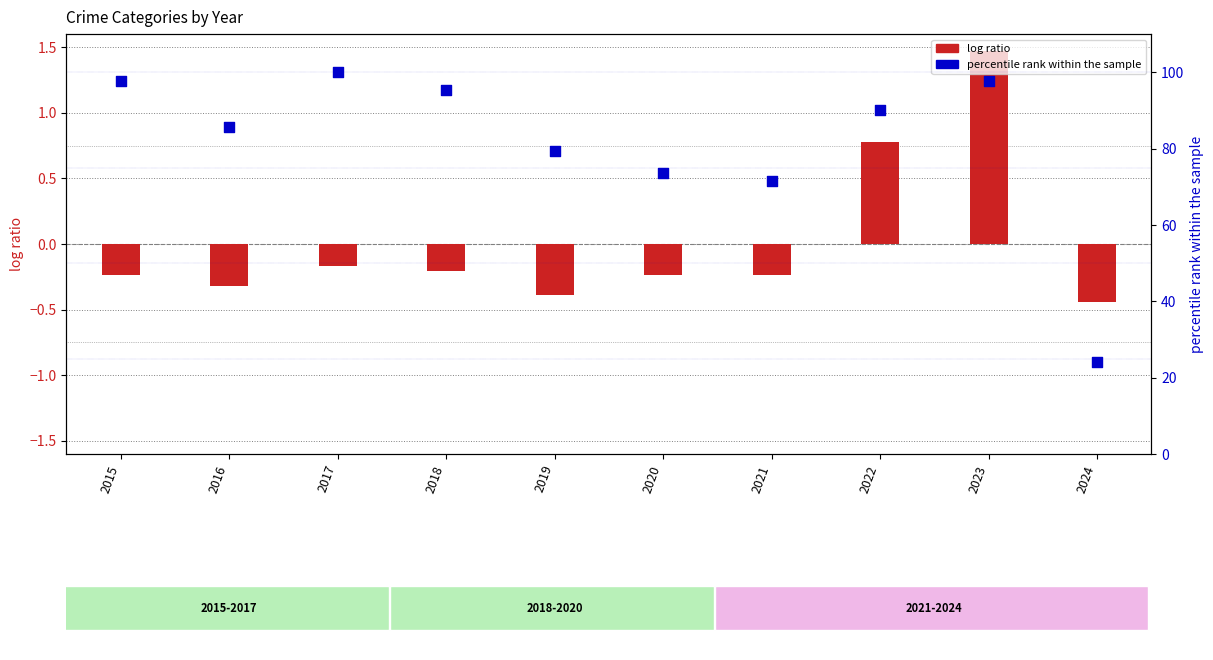

What is the total value across all series at 2022?

90.9